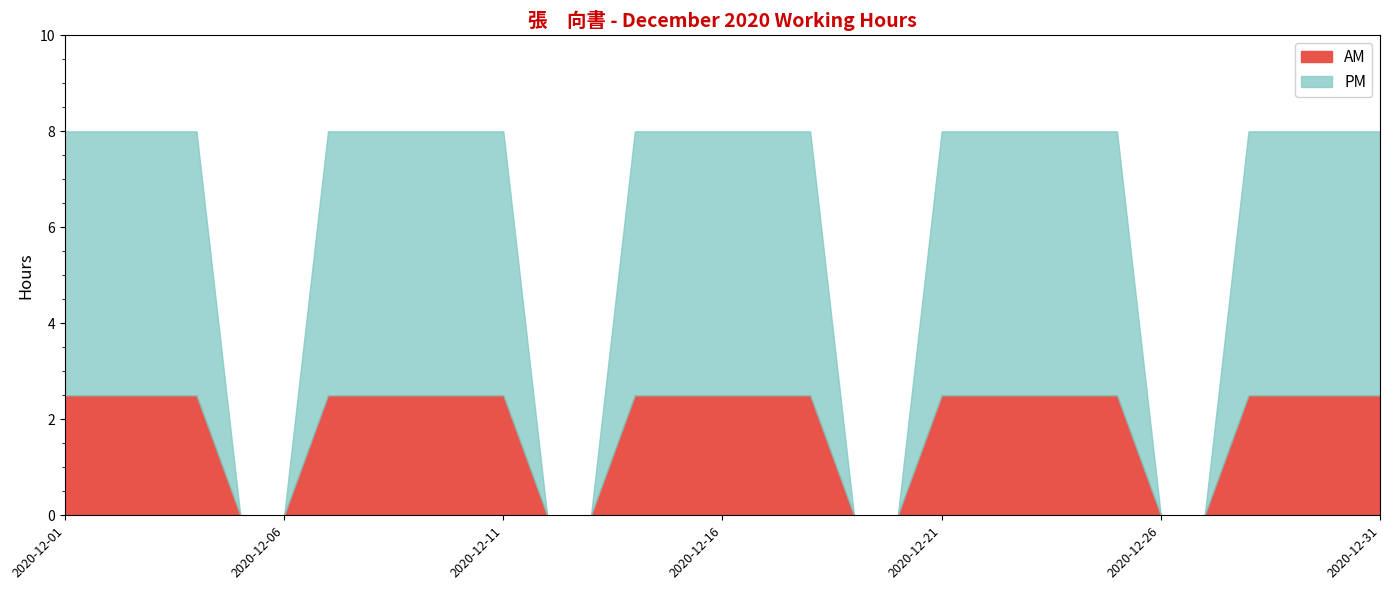

Does the chart display data point markers on the line(s)?

No